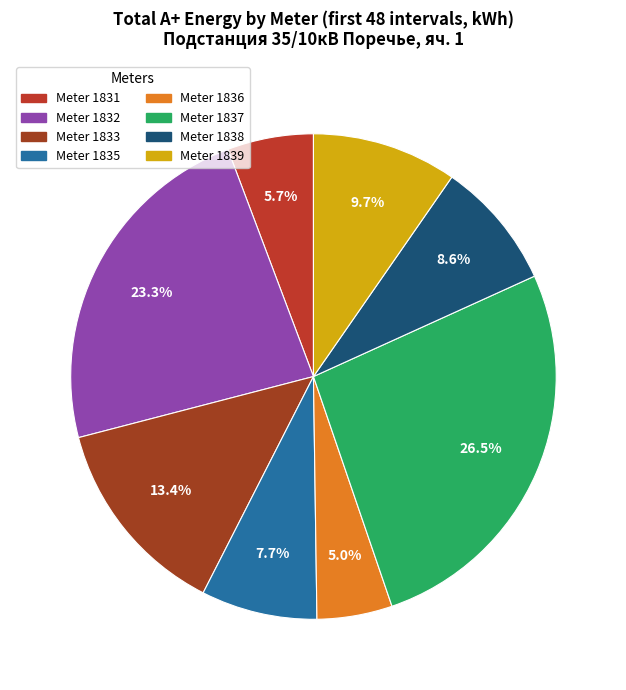

What is the largest slice in the pie chart?

Meter 1837